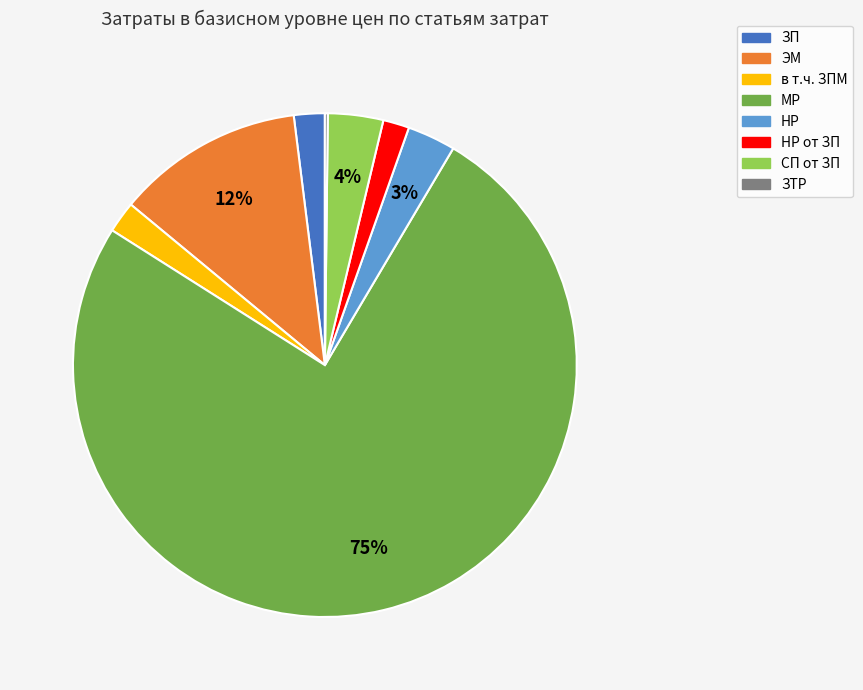

To the nearest percent, what is the difference between the largest and smallest slice percentages?

75%